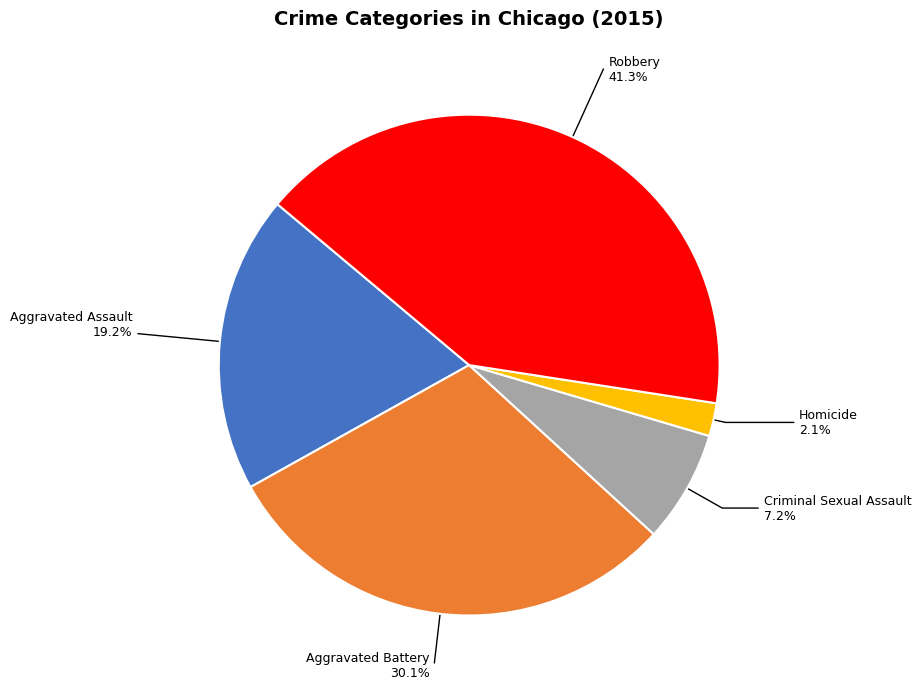

Rank the categories by value from highest to lowest.

Robbery, Aggravated Battery, Aggravated Assault, Criminal Sexual Assault, Homicide